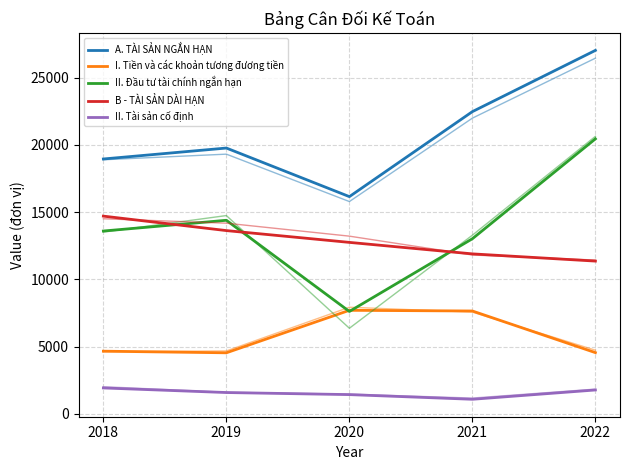

What is the difference between the second highest and second lowest values in the A. TÀI SẢN NGẮN HẠN series?

3520